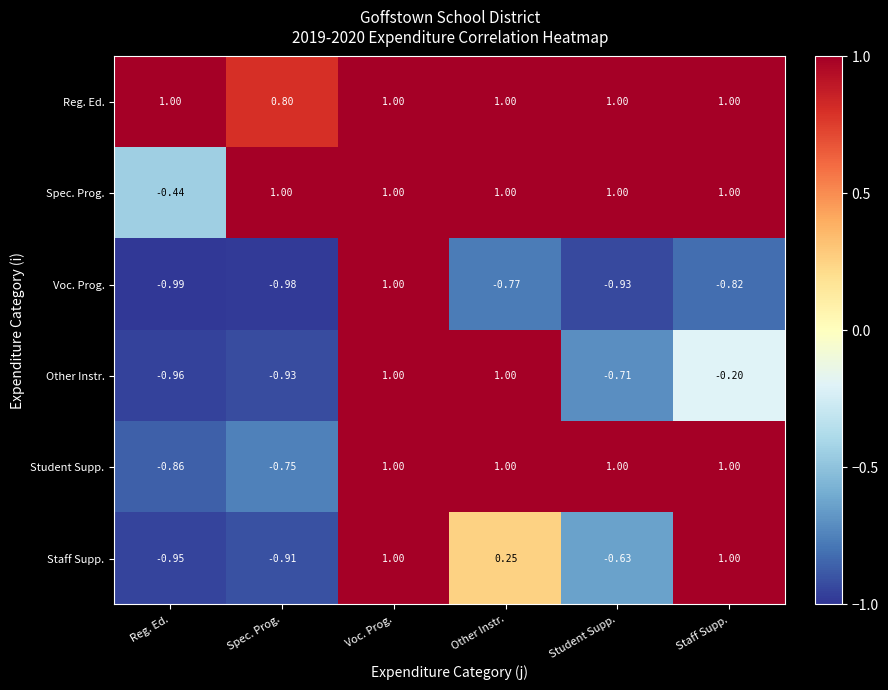

Where does the Other Instr. series first go above 0?

Voc. Prog.